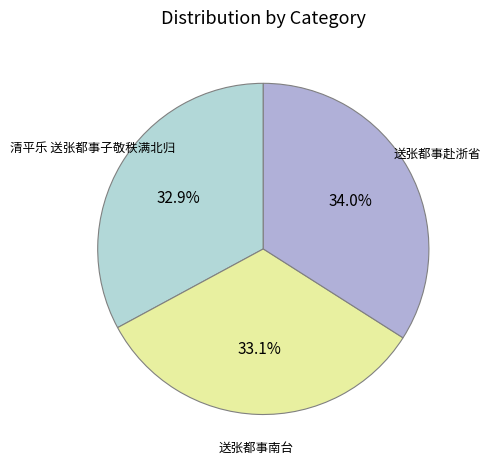

Does any single category account for the majority?

No